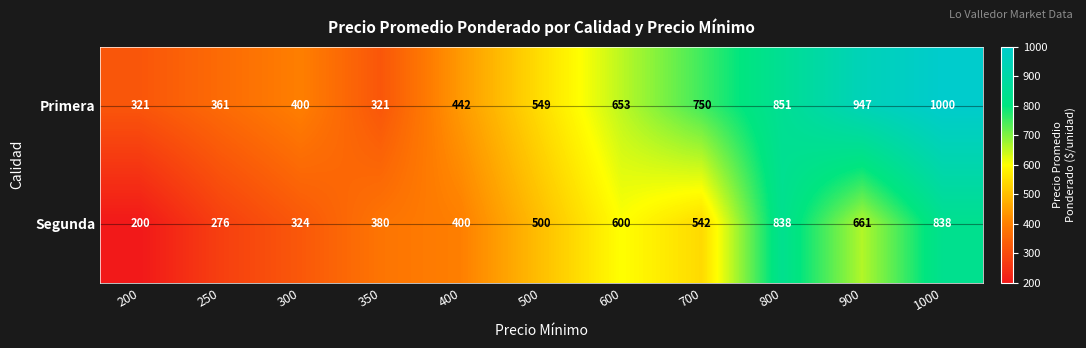

What is the greatest value displayed?

1000